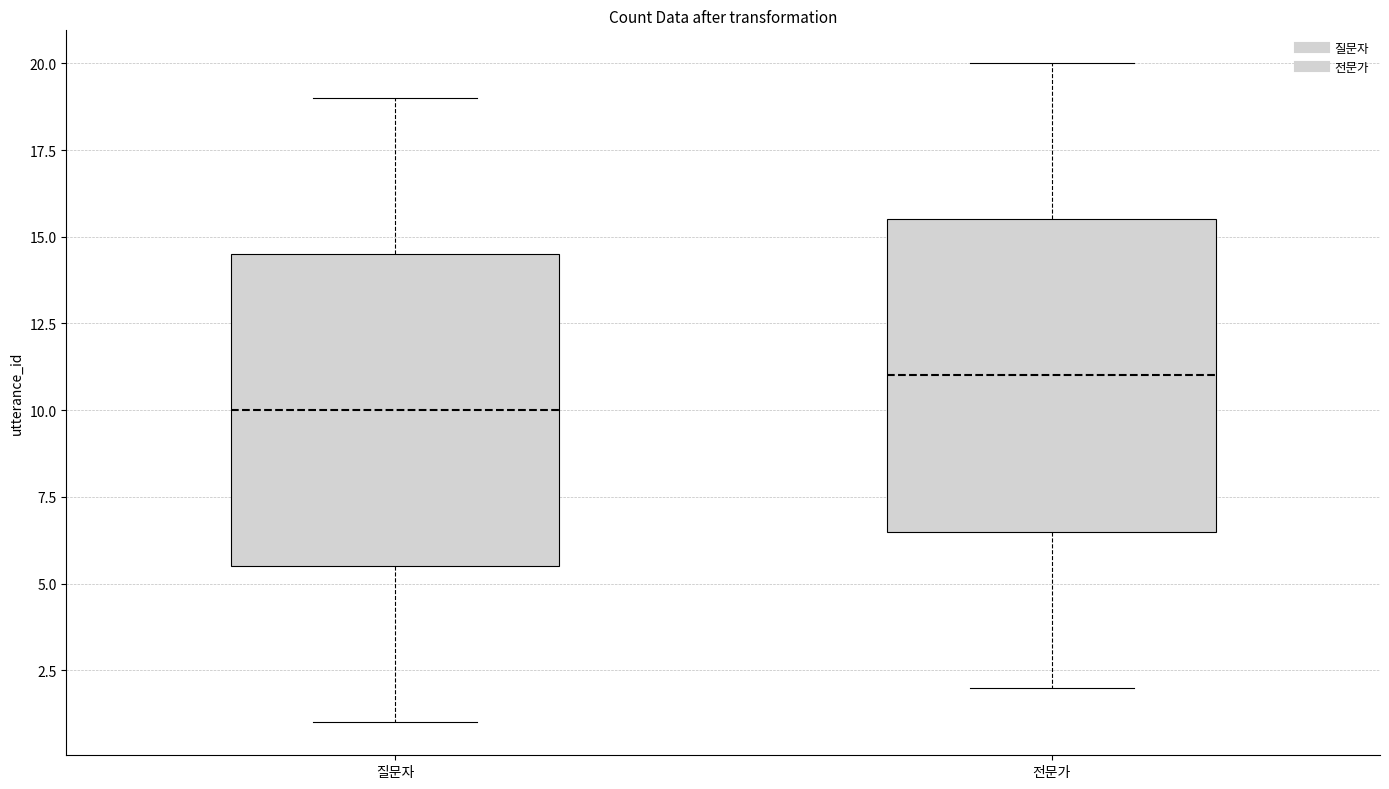

Reading left to right, read every box against the y-axis: the position of its median line, the range the box covers, and the ends of its whiskers. The values are not printed on the chart, so give them approximately, as read against the axis.

질문자: median 10.0, box 5.5 to 14.5, whiskers 1.0 to 19.0
전문가: median 11.0, box 6.5 to 15.5, whiskers 2.0 to 20.0